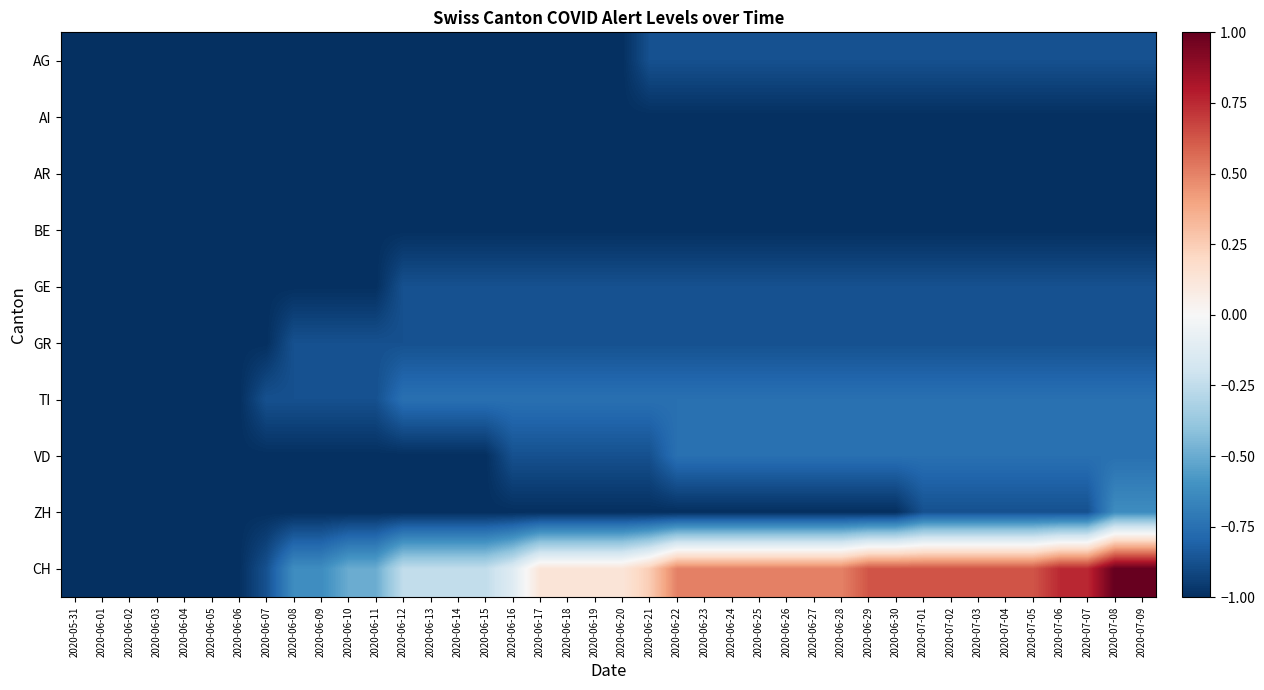

At how many categories does at least one series exceed 0?

23